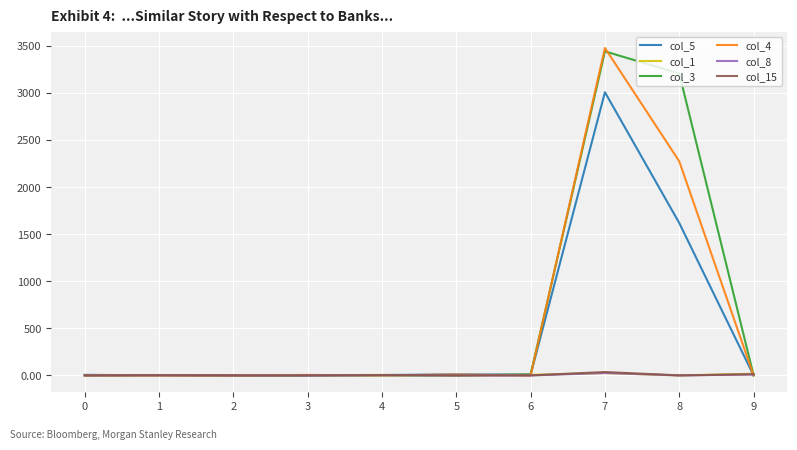

Is the value of col_8 at 7 greater than the value of col_4 at 8?

No